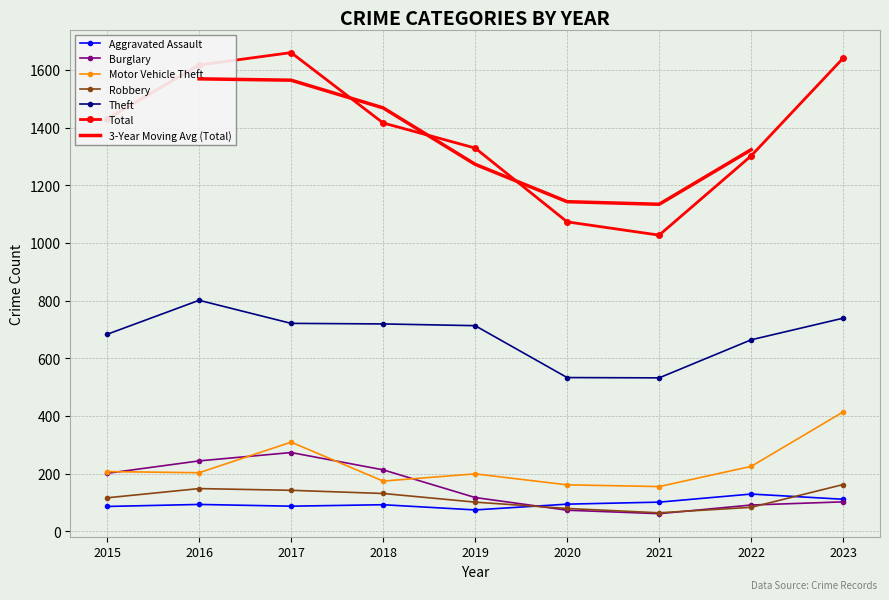

How many values in the Motor Vehicle Theft series are below 203?

4